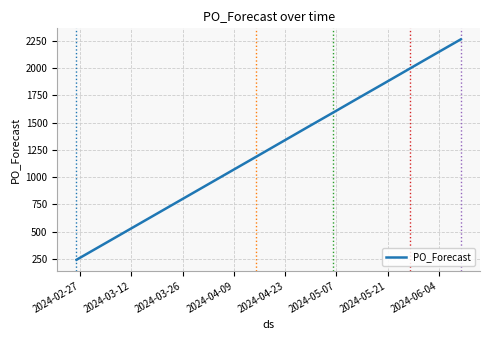

What is the minimum value shown in the chart?

243